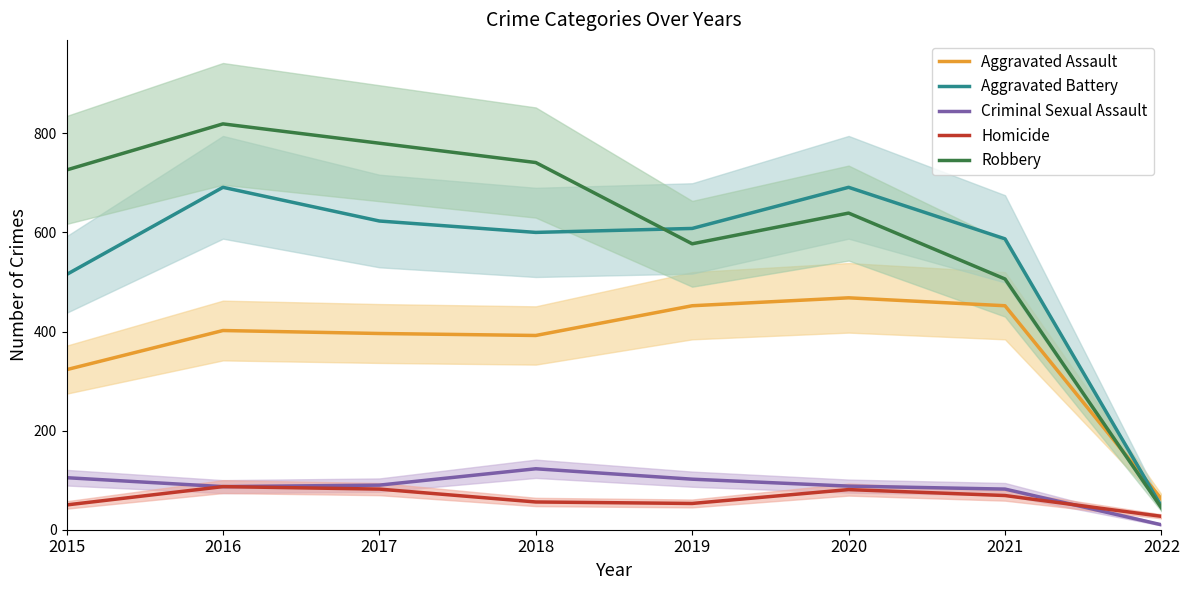

Which label corresponds to the smallest value in the chart?

2022